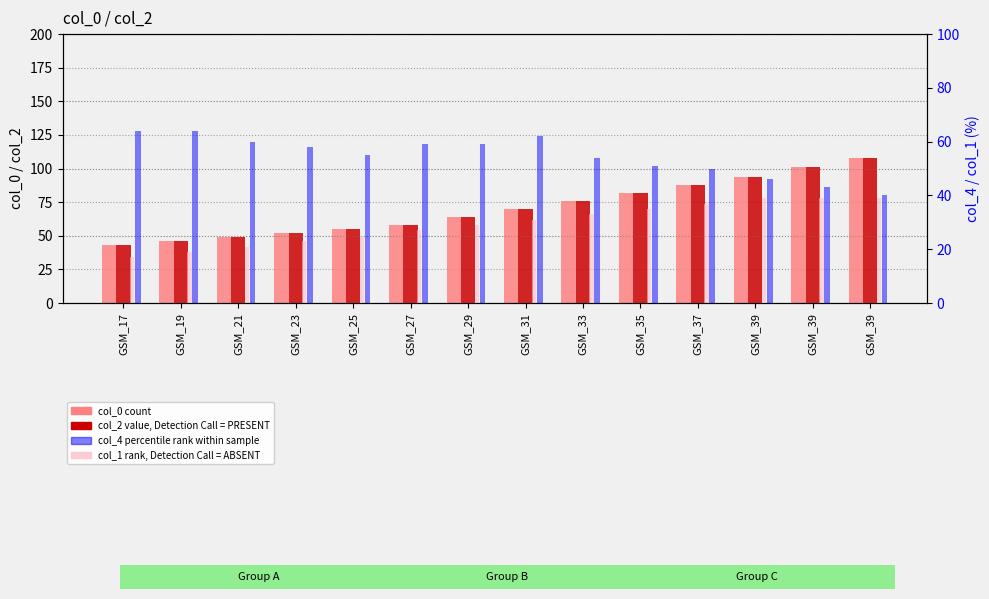

At which category does the chart reach its peak across all series?

GSM_39